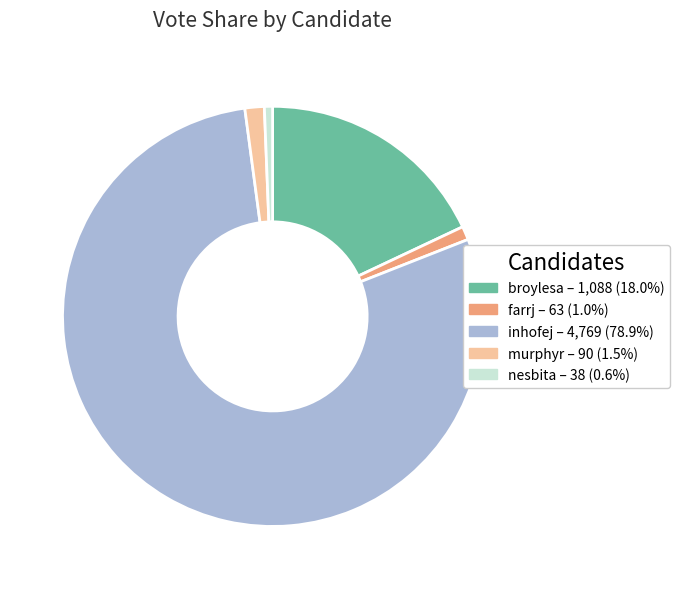

Is the sum of murphyr and inhofej greater than half?

Yes